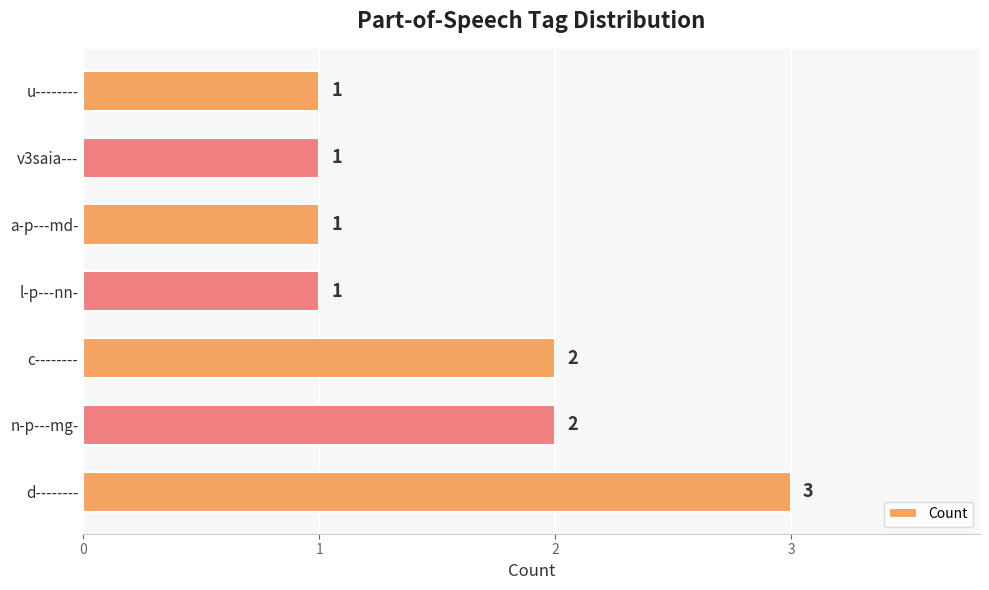

Reading top to bottom, extract all data points from this chart.

1	1	1	1	2	2	3